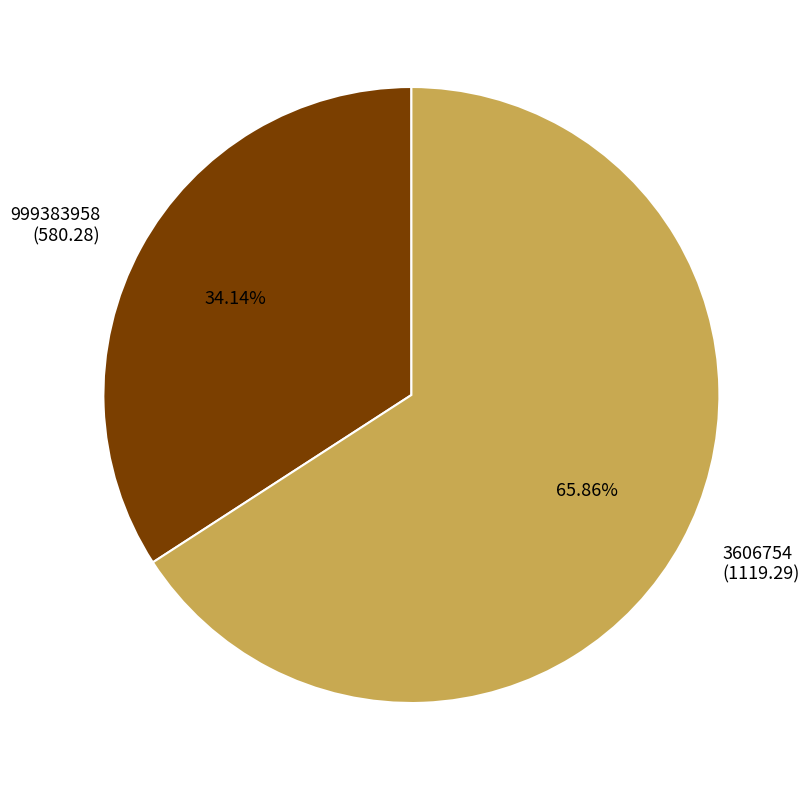

Approximately how many times larger is the value at 999383958 compared to 3606754?

0.5